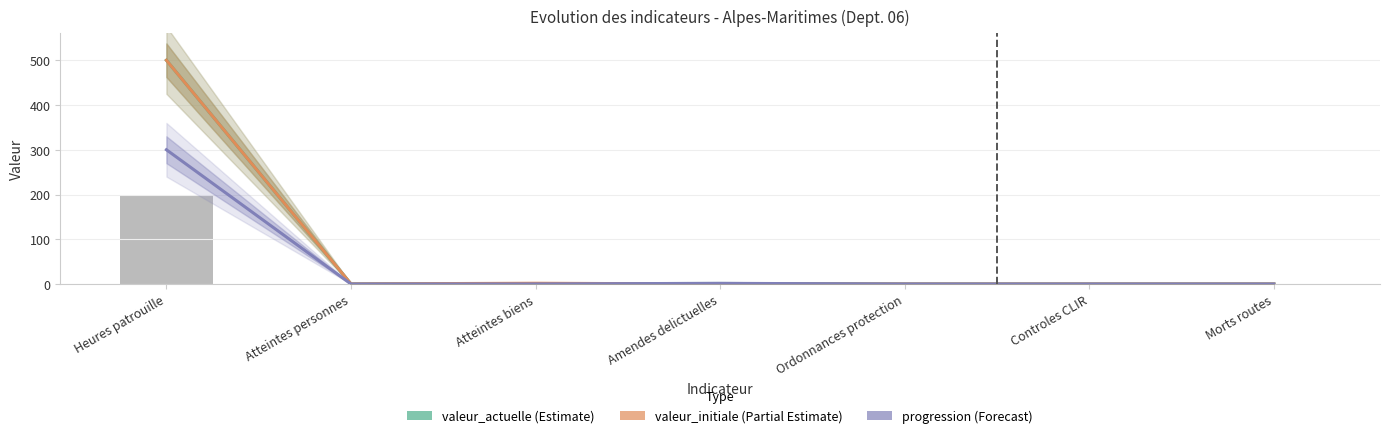

What is the label of the 3rd bar from the right?

Ordonnances protection